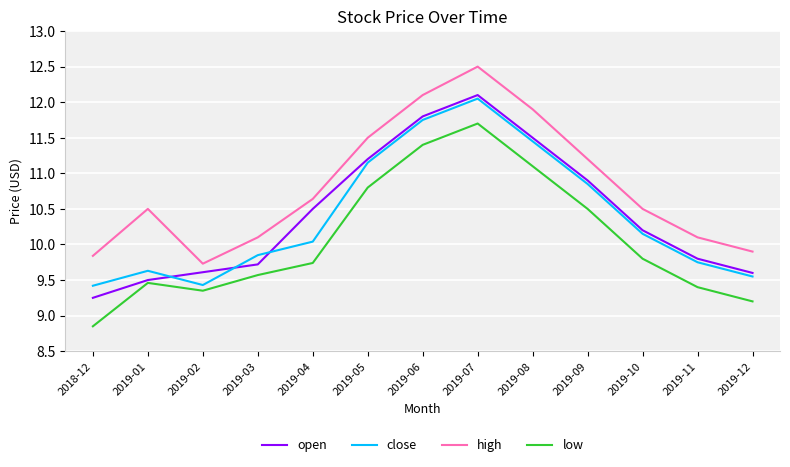

Where is the first local maximum for close?

2019-01